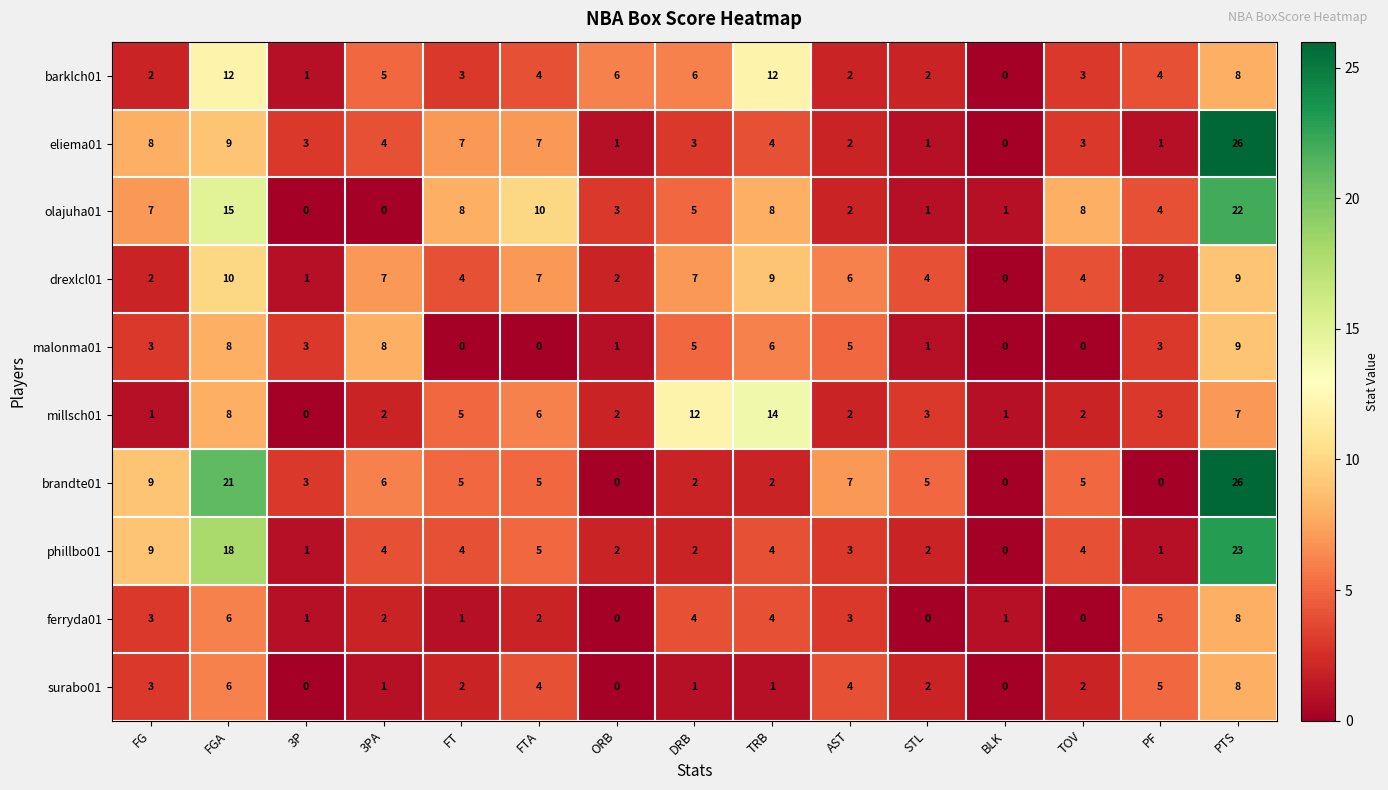

What is the highest value of the drexlcl01 series?

10